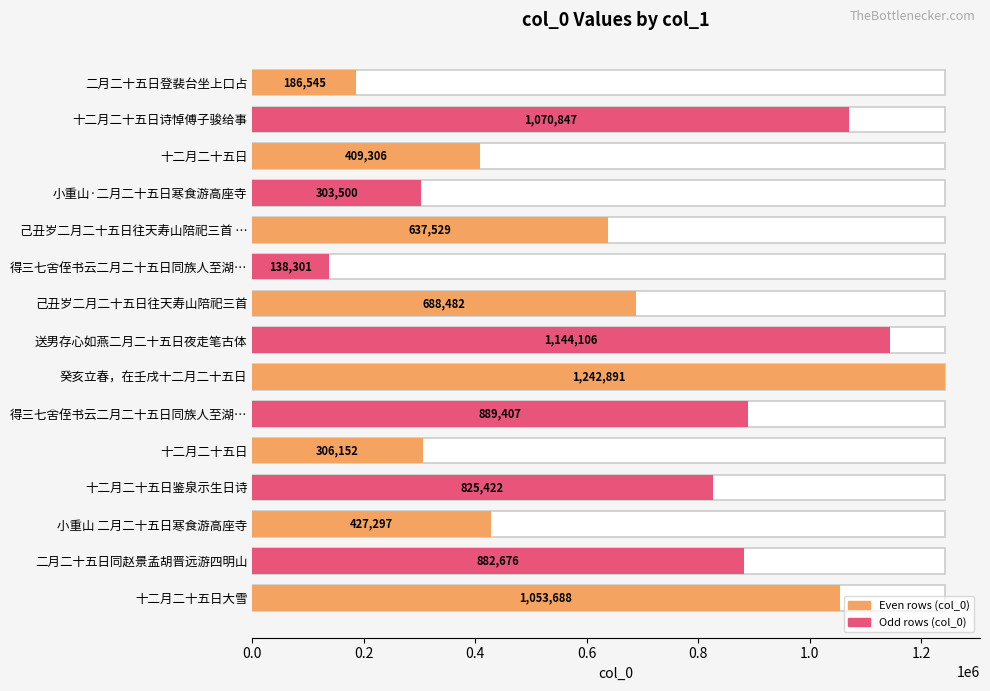

How many values are below 688482?

7